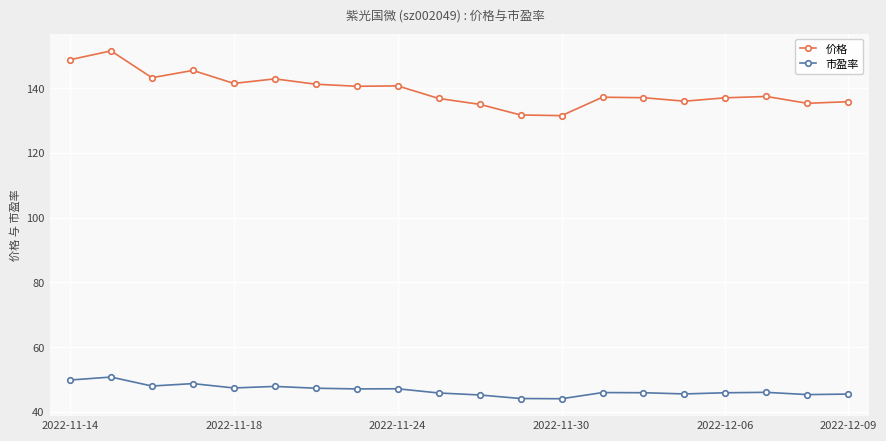

True or false: 市盈率 and 价格 cross at least once.

False